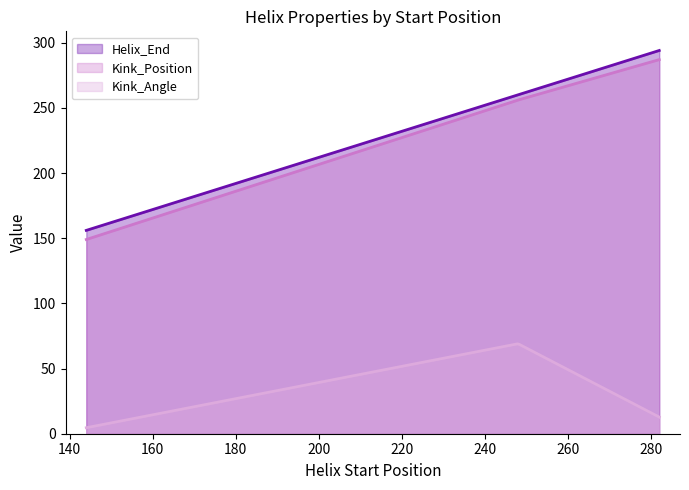

Reading left to right, transcribe all the data shown in this chart.

Helix_End: 156.0	260.0	294.0
Kink_Position: 149.0	256.0	287.0
Kink_Angle: 4.6	69.0	12.8